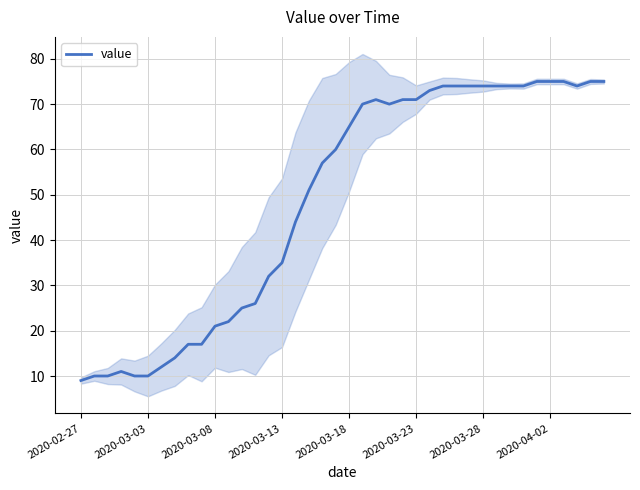

What is the minimum value shown in the chart?

9